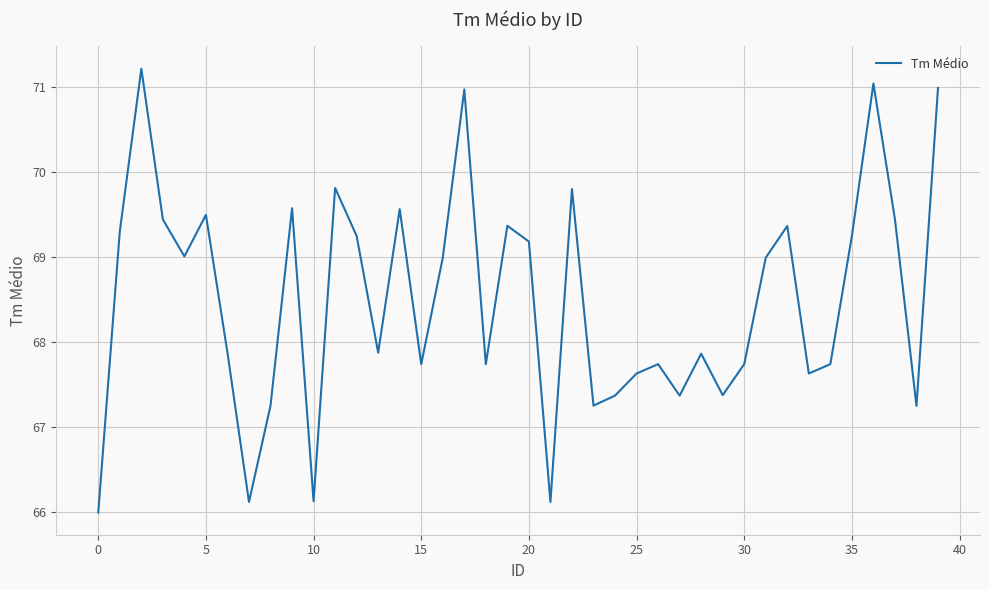

True or false: there are more than 0 points higher than both neighbors.

True